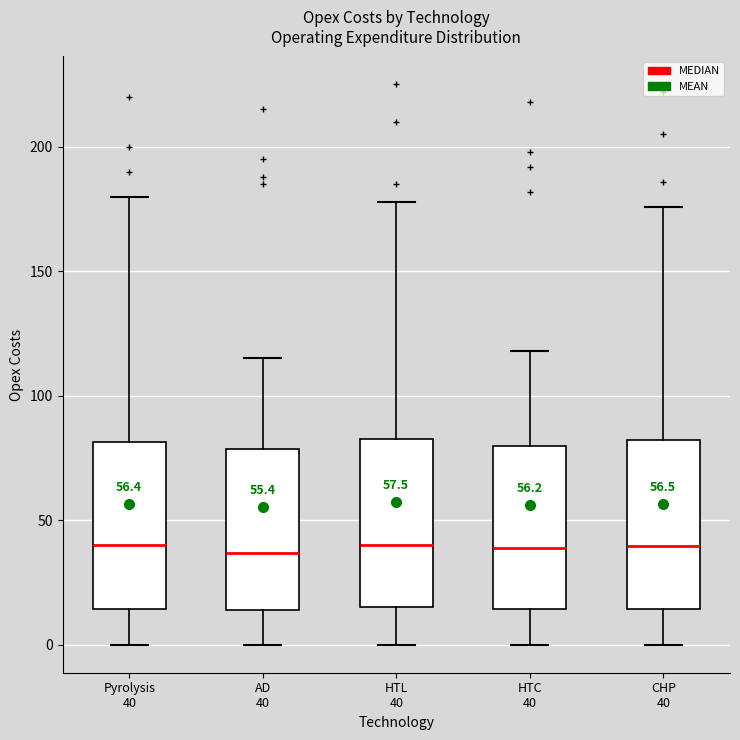

Reading left to right, read every box against the y-axis: the position of its median line, the range the box covers, and the ends of its whiskers. The values are not printed on the chart, so give them approximately, as read against the axis.

Pyrolysis 40: median 40, box 15 to 80, whiskers 0 to 180
AD 40: median 35, box 15 to 80, whiskers 0 to 115
HTL 40: median 40, box 15 to 85, whiskers 0 to 180
HTC 40: median 40, box 15 to 80, whiskers 0 to 120
CHP 40: median 40, box 15 to 80, whiskers 0 to 175